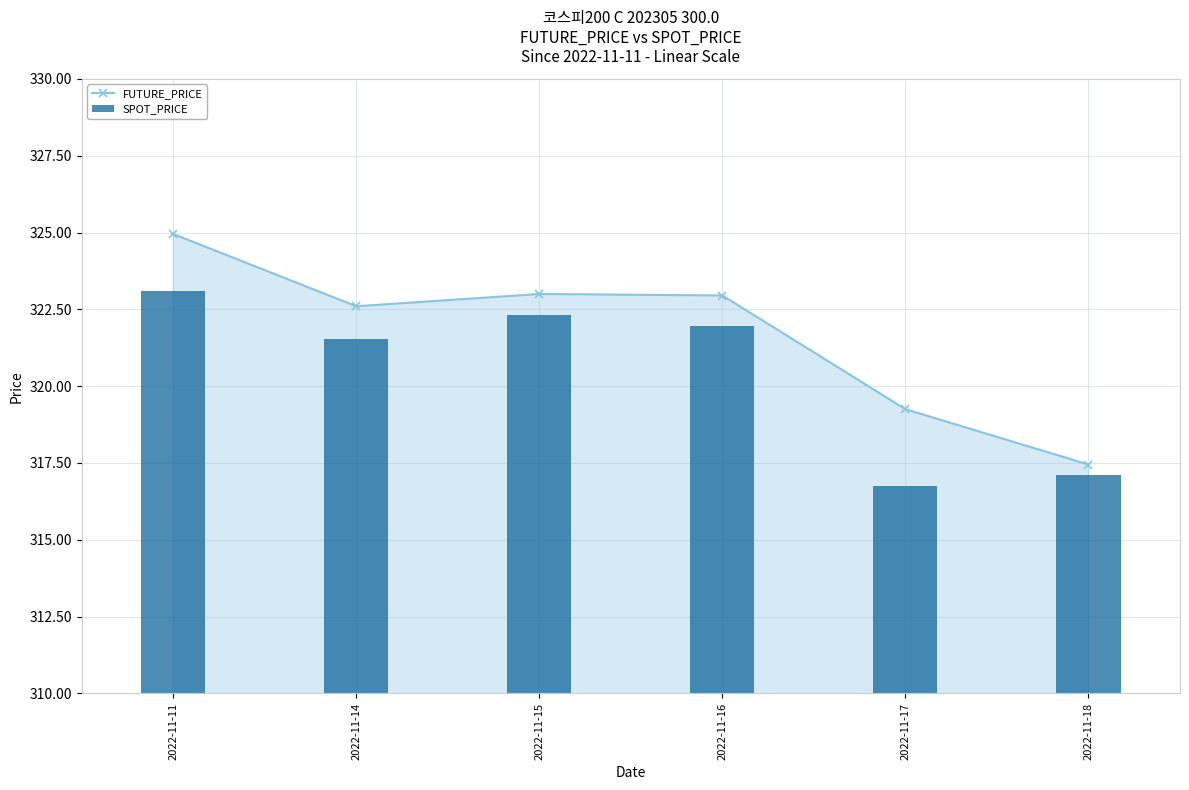

Count the number of data series in this chart.

2